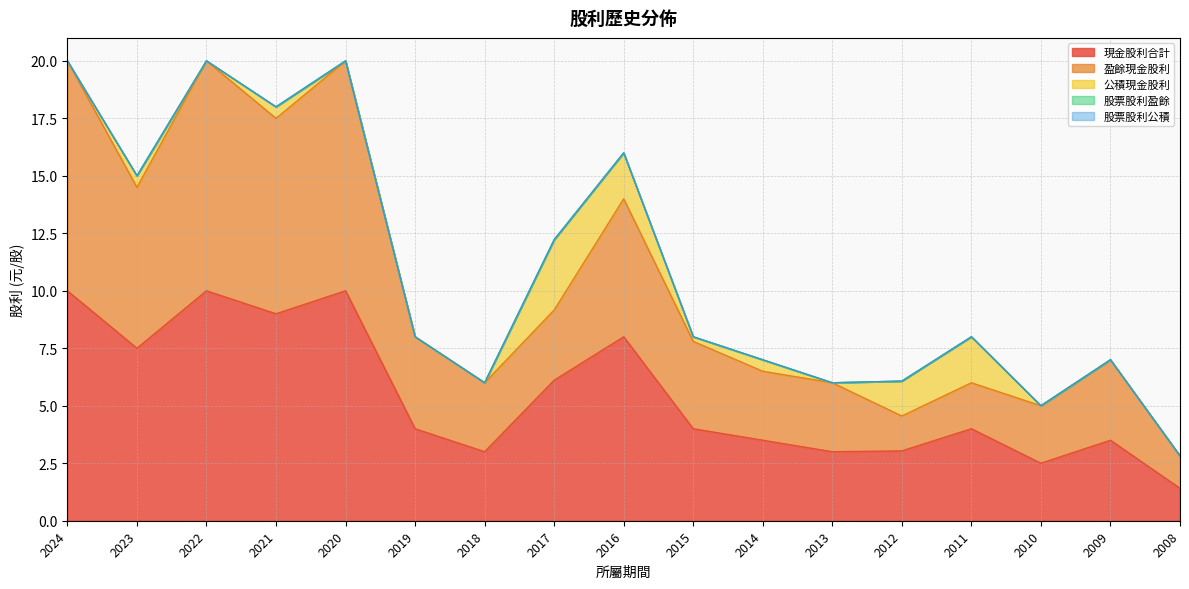

How many values in the 盈餘現金股利 series are below 3?

4